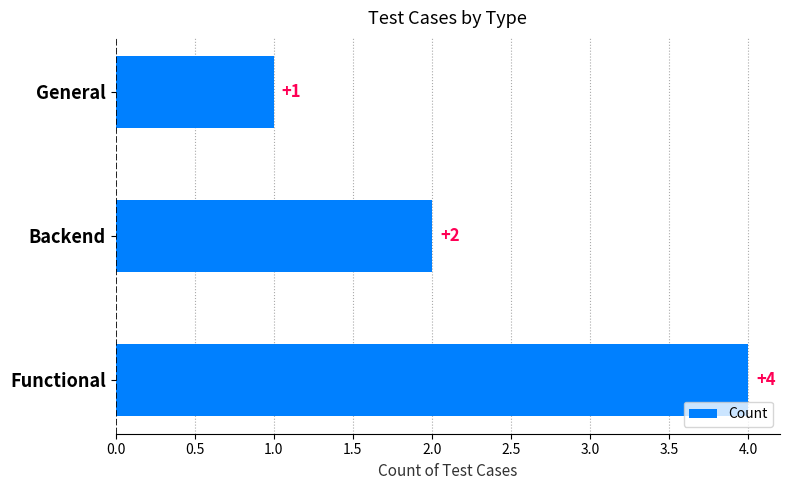

List the labels in order of value, largest first.

Functional, Backend, General